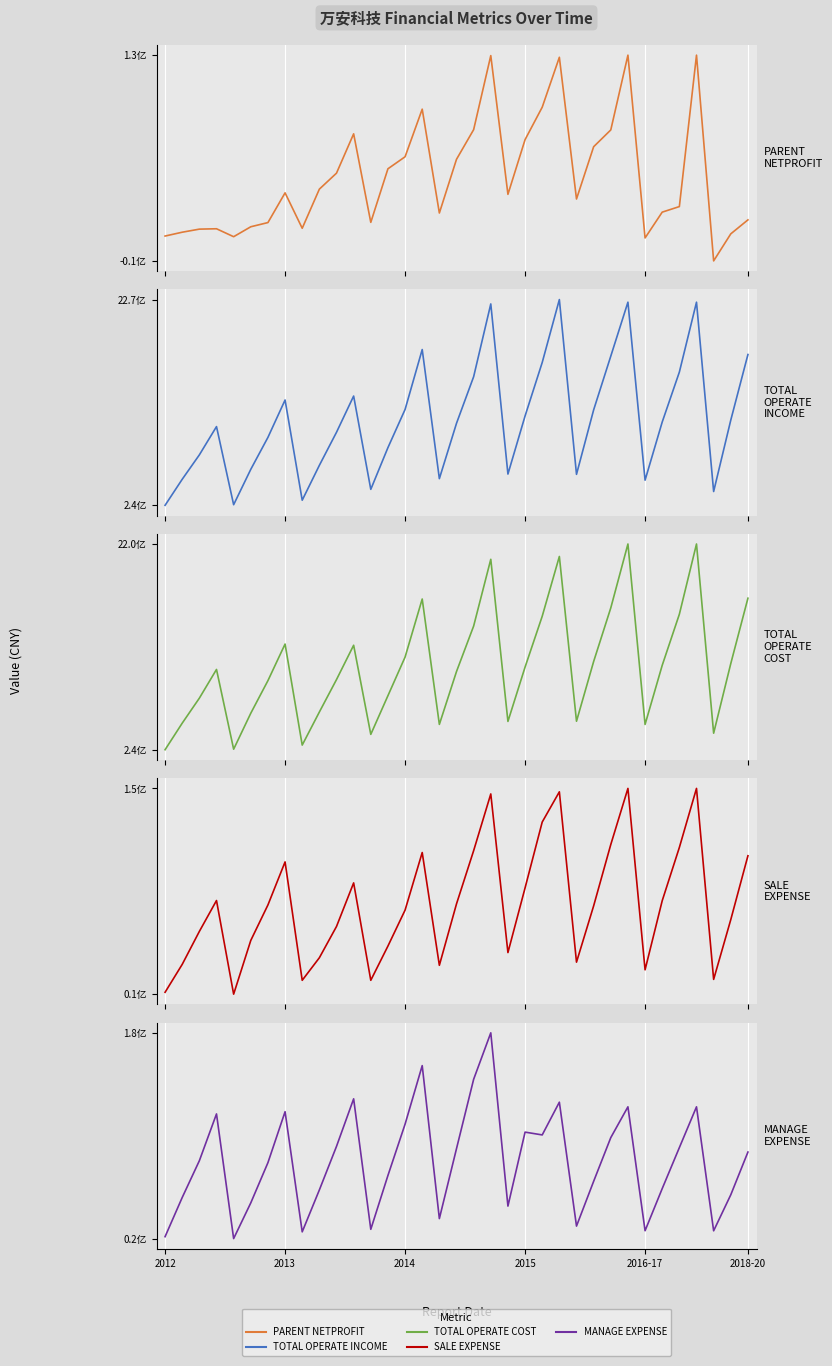

Which series has the largest range (max minus min)?

TOTAL_OPERATE_INCOME